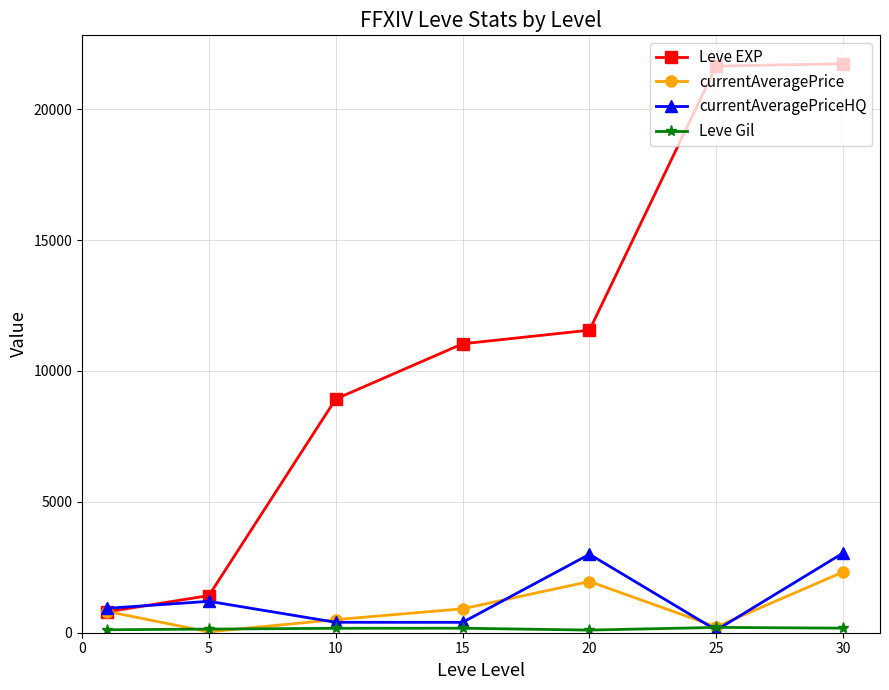

True or false: currentAveragePriceHQ has more than 0 points higher than both neighbors.

True